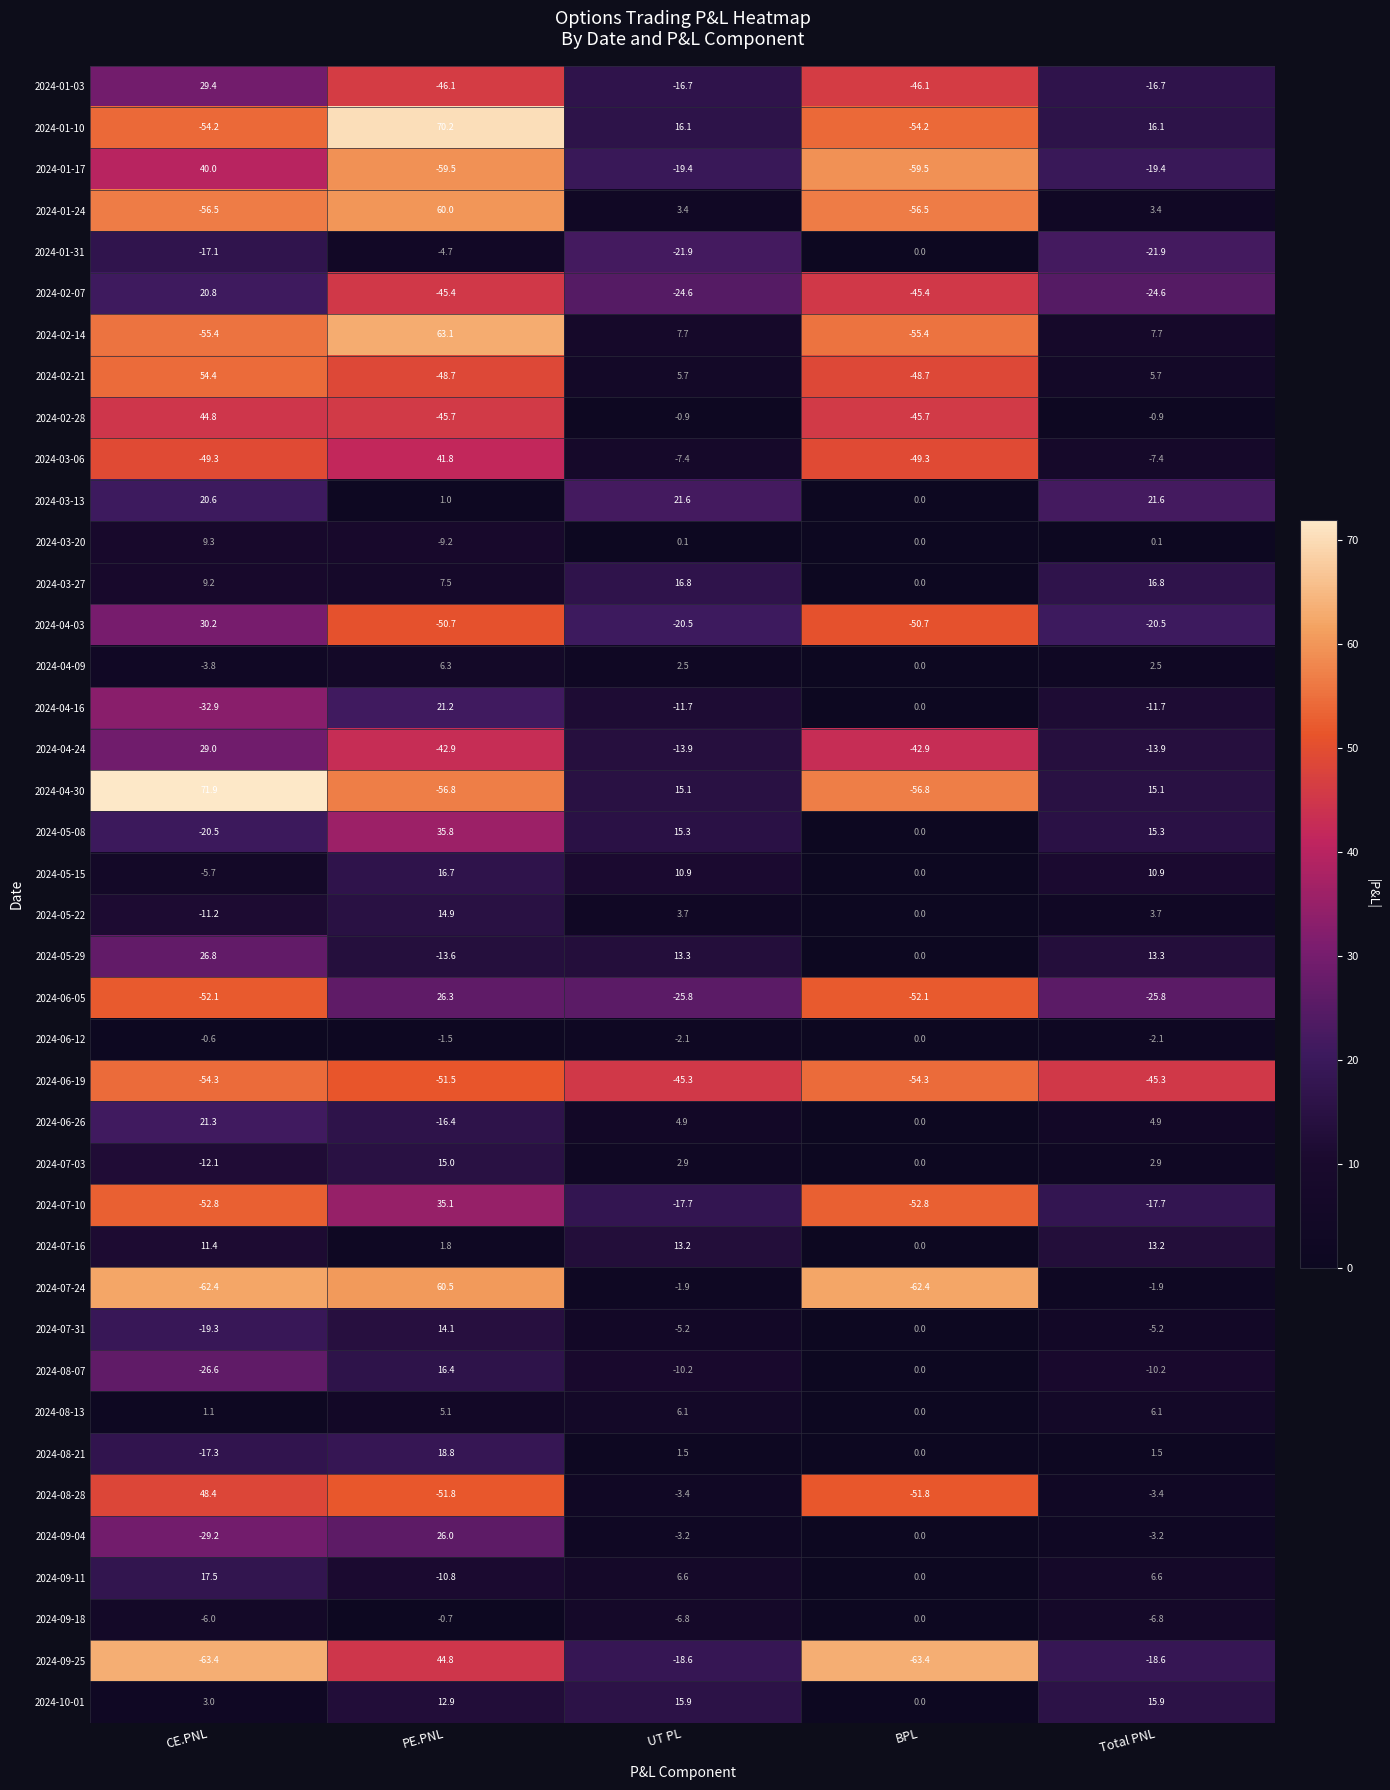

Which series changed the most between CE.PNL and Total PNL?

2024-01-10